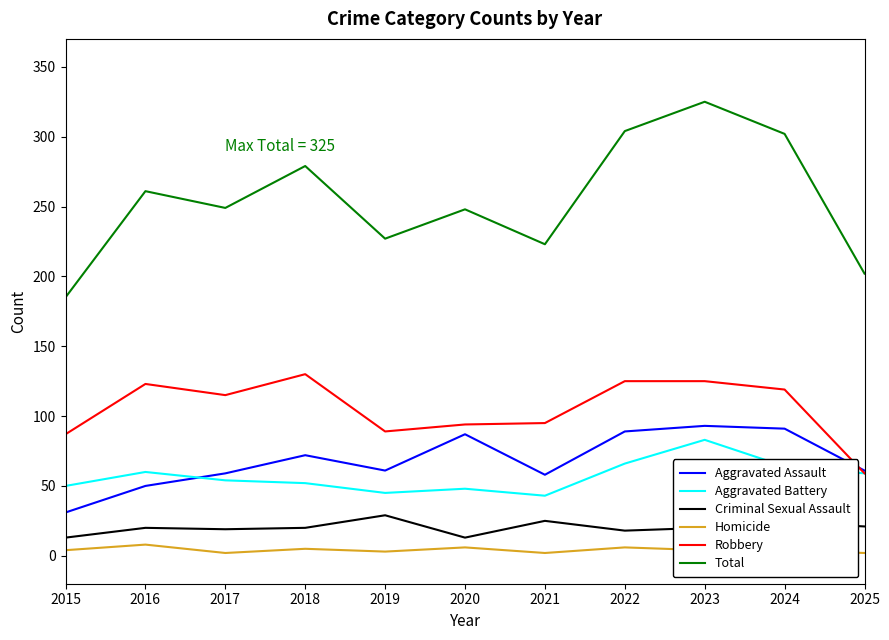

Which series changed the most between 2019 and 2022?

Total